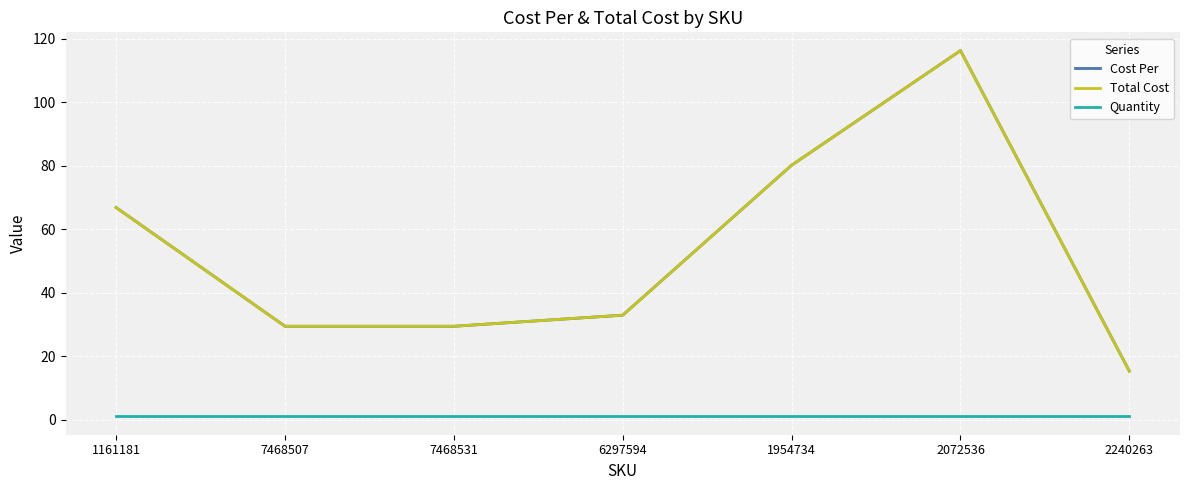

Does the chart display data point markers on the line(s)?

No